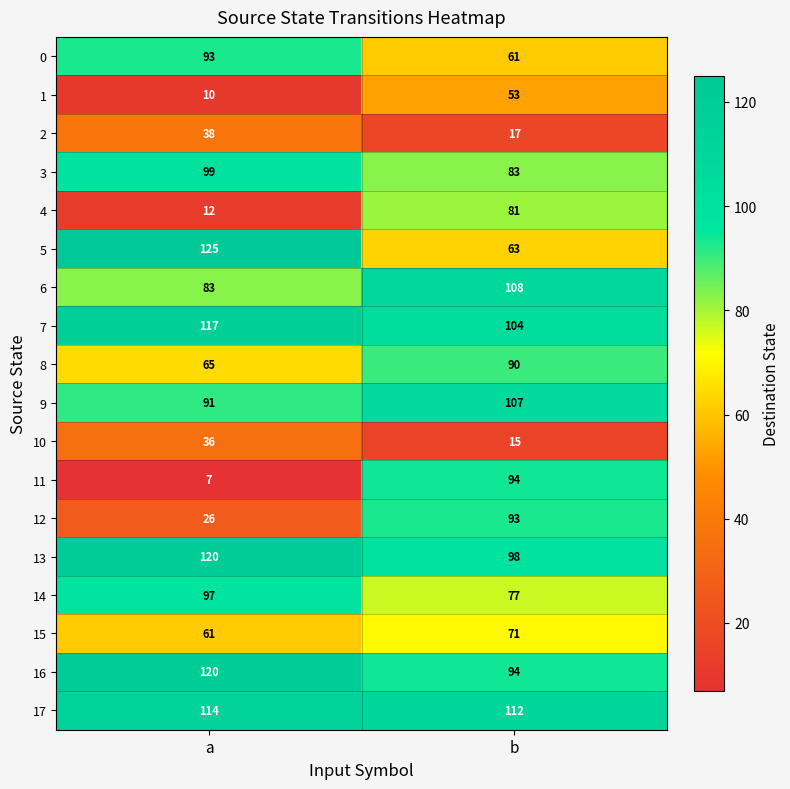

List the labels in order of 4 value, largest first.

b, a